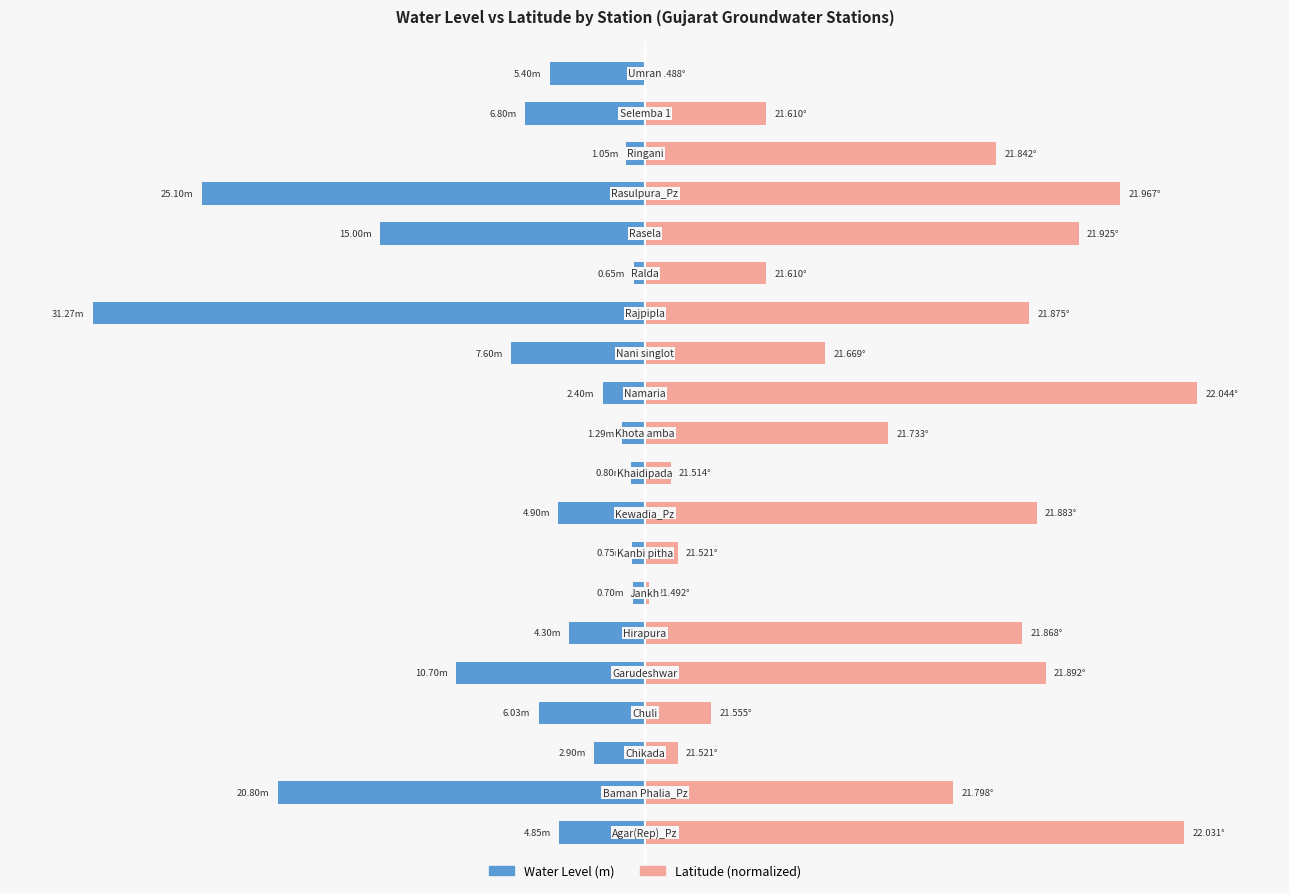

Which has a higher value, 5 or 14?

14